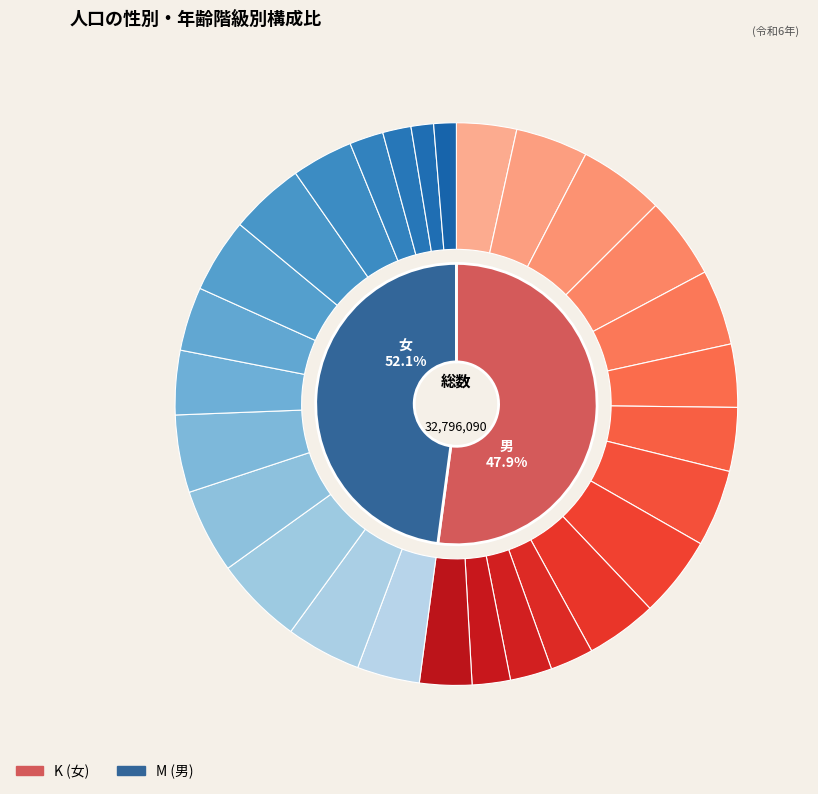

Between 65-69 and 20-24, which is larger?

20-24